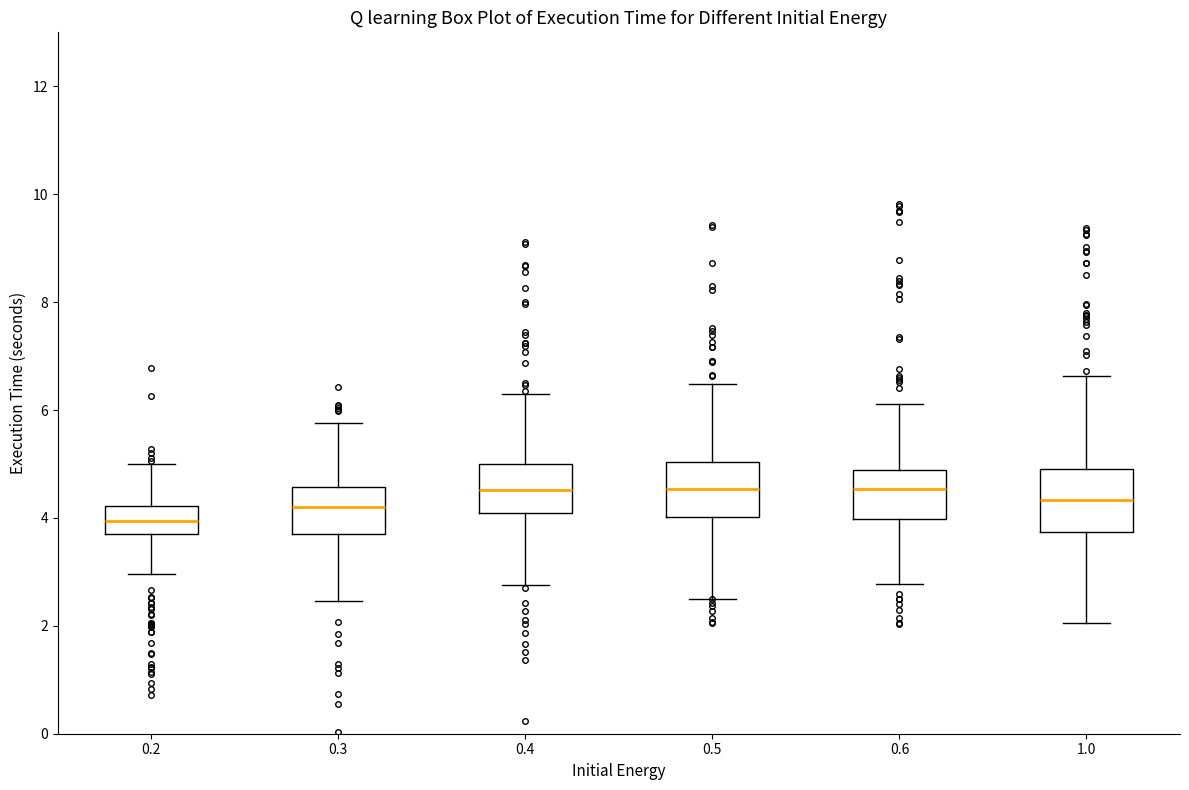

Reading left to right, read every box against the y-axis: the position of its median line, the range the box covers, and the ends of its whiskers. The values are not printed on the chart, so give them approximately, as read against the axis.

0.2: median 4.0, box 3.6 to 4.2, whiskers 3.0 to 5.0
0.3: median 4.2, box 3.6 to 4.6, whiskers 2.4 to 5.8
0.4: median 4.6, box 4.0 to 5.0, whiskers 2.8 to 6.2
0.5: median 4.6, box 4.0 to 5.0, whiskers 2.6 to 6.4
0.6: median 4.6, box 4.0 to 4.8, whiskers 2.8 to 6.2
1.0: median 4.4, box 3.8 to 5.0, whiskers 2.0 to 6.6